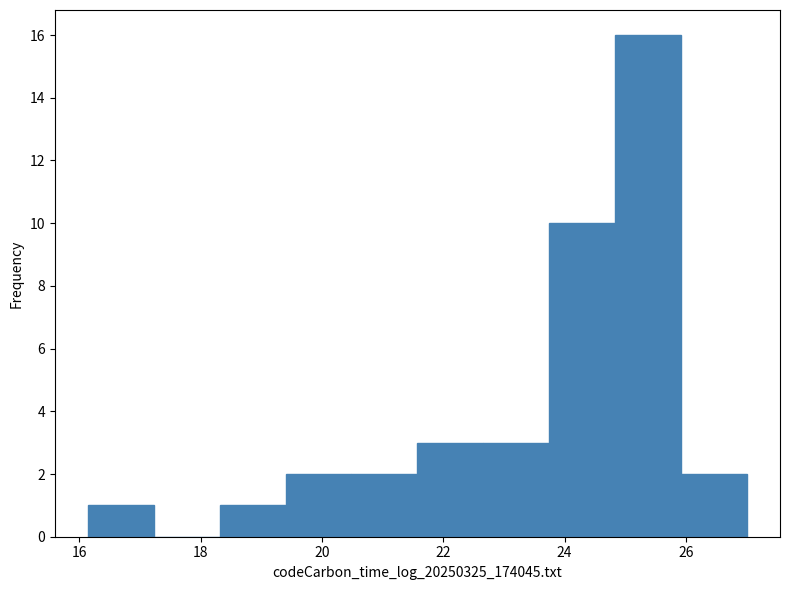

Reading left to right, list every bar in this chart as the range it spans on the x-axis followed by its height. Neither the bar edges nor the heights are printed on the chart, so give them approximately, as read against the axes.

16.2 to 17.2: 1
17.2 to 18.4: 0
18.4 to 19.4: 1
19.4 to 20.4: 2
20.4 to 21.6: 2
21.6 to 22.6: 3
22.6 to 23.8: 3
23.8 to 24.8: 10
24.8 to 26.0: 16
26.0 to 27.0: 2